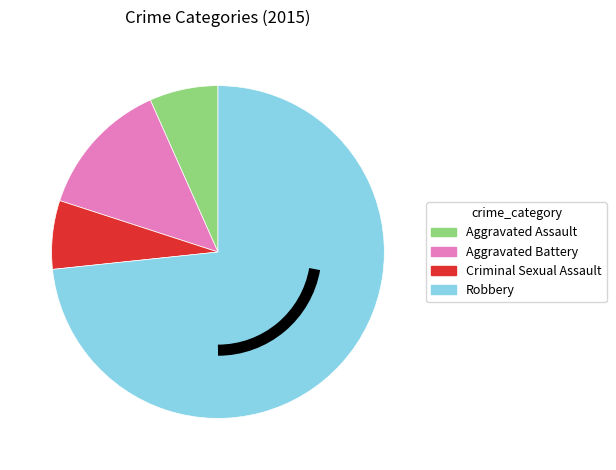

Does any single category account for the majority?

Yes